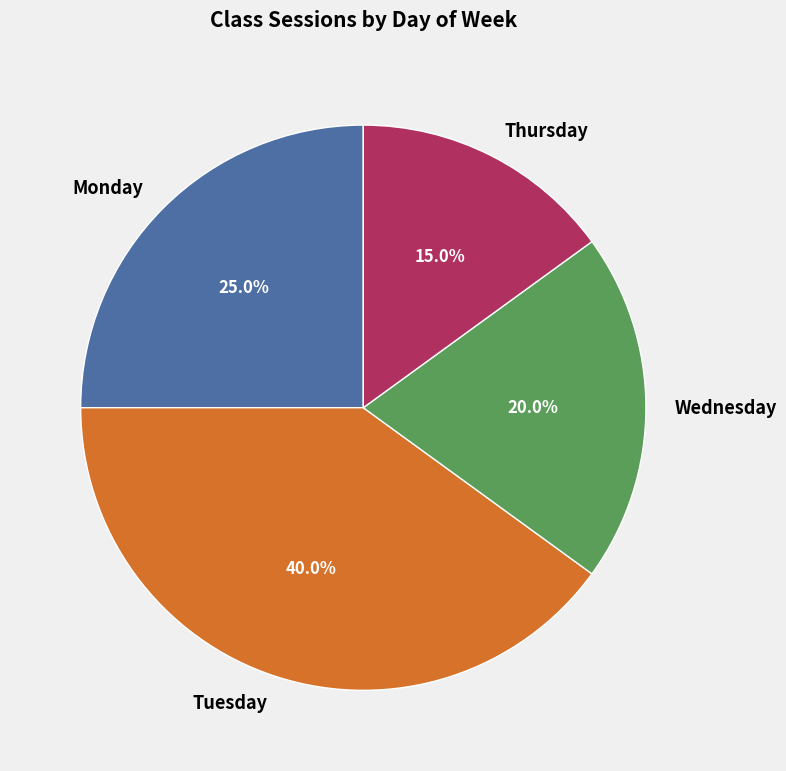

What portion of the pie excludes Tuesday?

60.0%